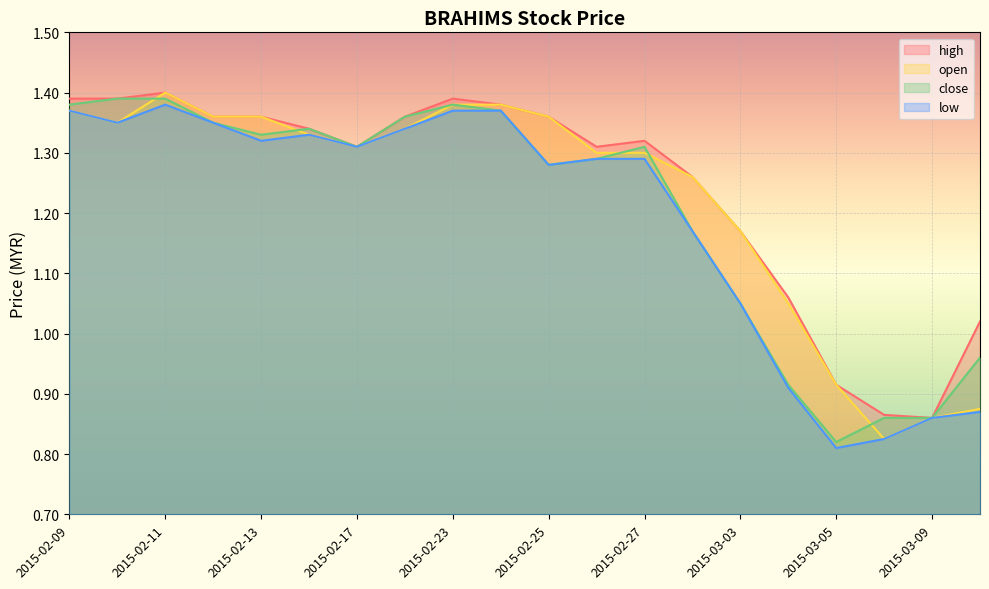

At which category is the sum across all series the highest?

2015-02-11